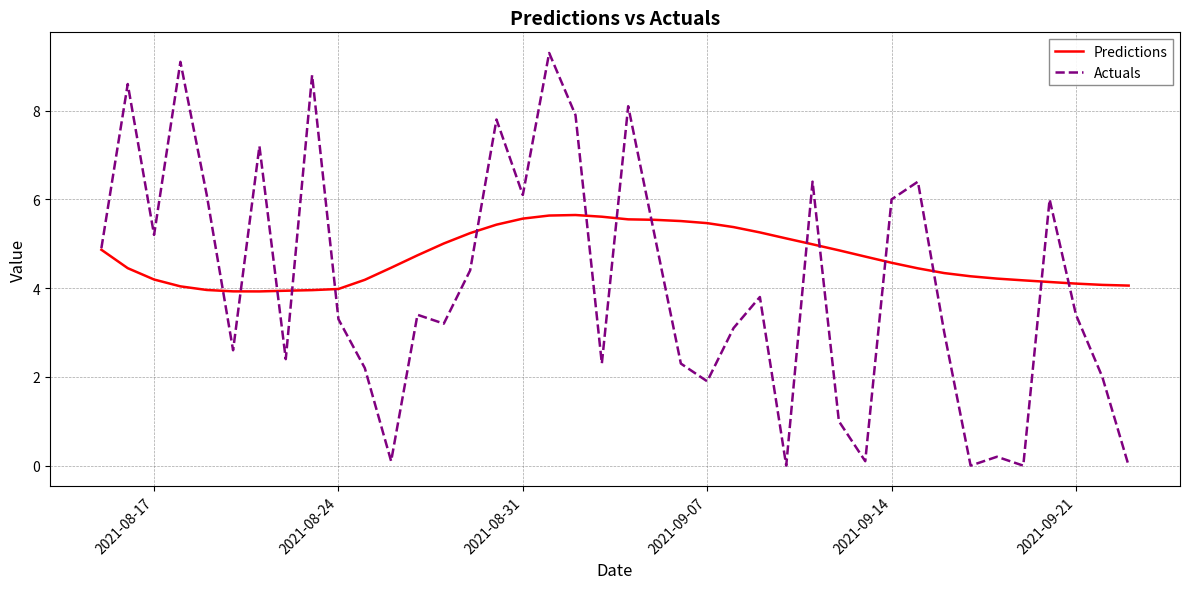

Which series has the largest total across all categories?

Predictions